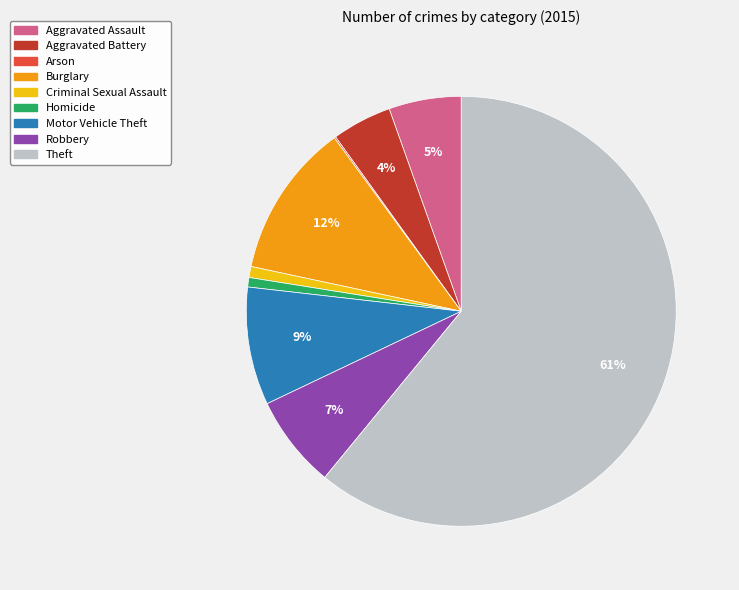

To the nearest percent, what percentage of the pie is Aggravated Battery?

4%